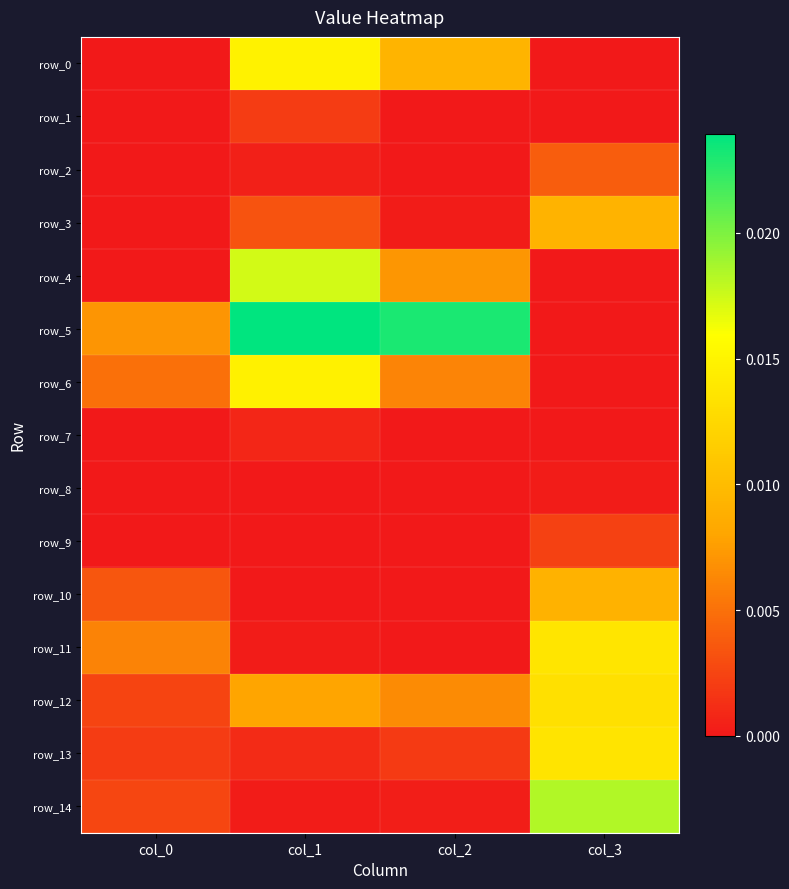

Is it true that row_11 equals 0.0 at col_2?

False